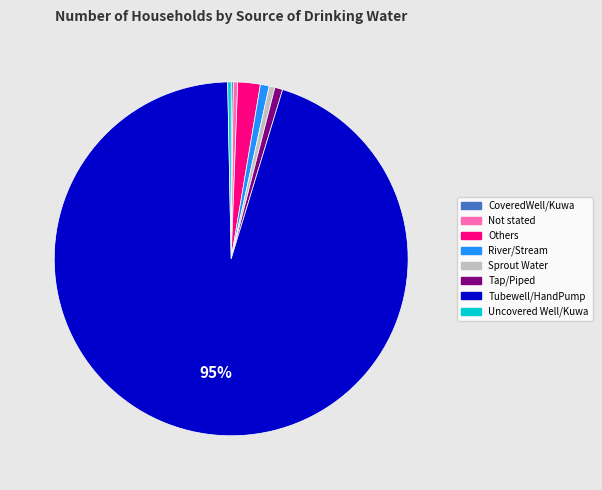

Does Others represent more than half of the total?

No